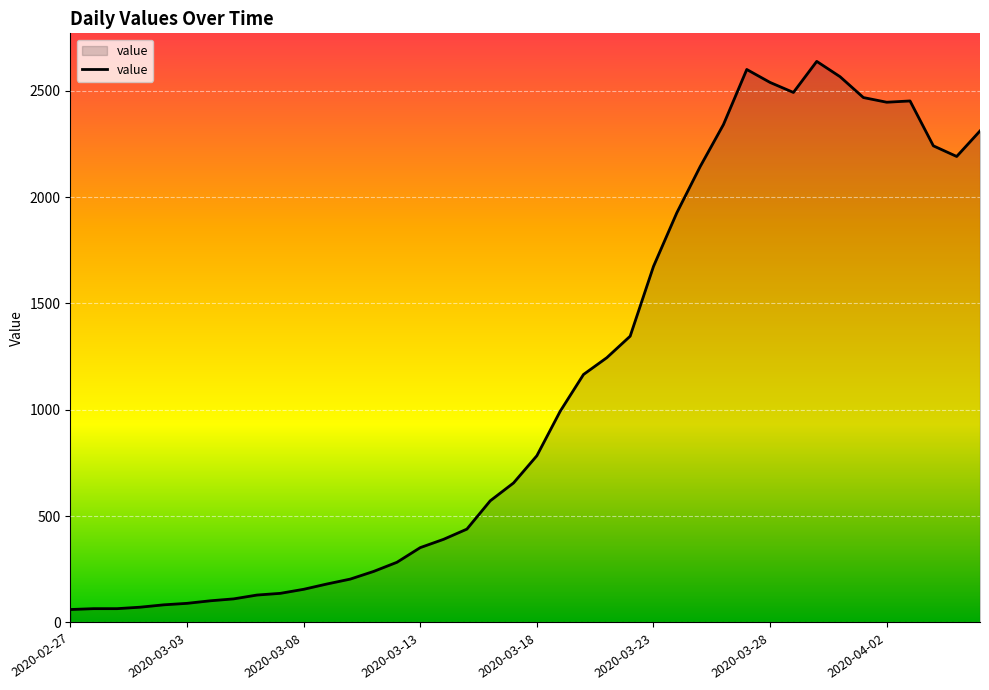

What is the greatest value displayed?

2638